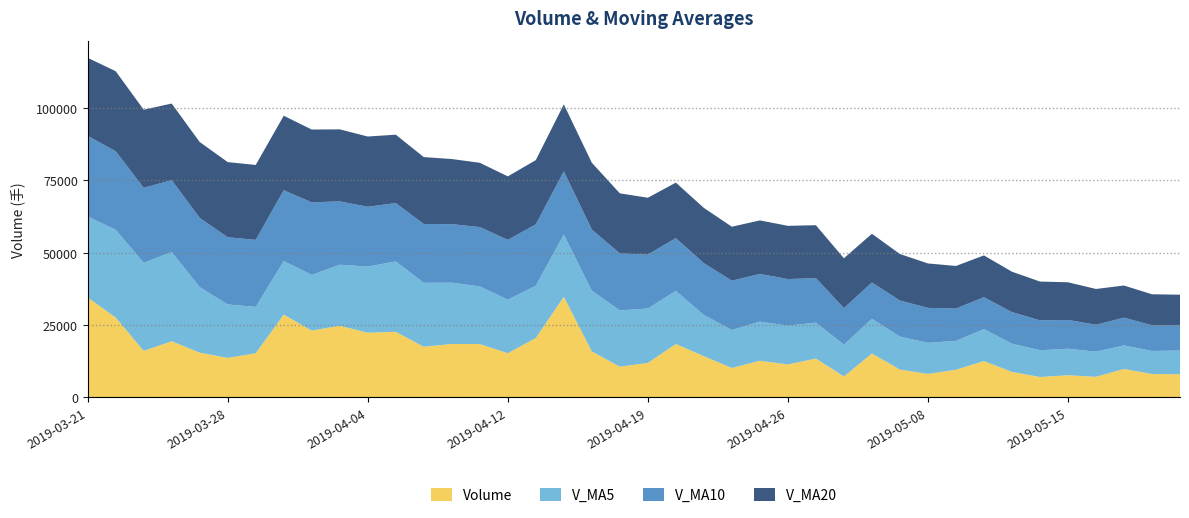

Reading right to left, transcribe all the data shown in this chart.

Volume: 8044.1	8096.2	9870.1	7152.9	7679.0	7081.6	8843.0	12585.0	9589.6	8145.0	9646.2	15185.0	7254.6	13446.6	11417.6	12687.0	10197.6	14261.8	18475.0	11953.2	10635.9	15921.5	34792.5	20557.6	15294.2	18453.6	18492.8	17526.9	22679.1	22388.0	24774.7	23111.8	28636.3	15286.1	13681.7	15485.0	19429.4	16110.2	27619.1	34551.6
V_MA5: 8168.5	7976.0	8125.3	8668.3	9155.6	9248.8	9761.8	11030.2	9964.1	10735.5	11390.0	11998.2	11000.7	12402.1	13407.8	13514.9	13104.7	14249.5	18355.6	18772.2	19440.3	21003.9	21518.2	18065.0	18489.3	19908.1	21172.3	22096.1	24318.0	22839.4	21098.1	19240.2	18503.7	15998.5	18465.1	22639.1	30866.8	30393.9	30339.1	27942.5
V_MA10: 8708.6	8868.9	9577.7	9316.2	9945.6	10319.4	10880.0	11015.4	11183.1	12071.6	12452.5	12551.4	12625.1	15378.9	16090.0	16477.6	17054.3	17883.8	18210.3	18630.7	19674.2	21088.1	21807.1	21191.5	20664.4	20503.1	20206.2	20299.9	20158.2	20652.2	21868.6	25053.5	24448.8	23168.8	23203.8	23919.4	24788.8	25935.8	27104.9	27880.1
V_MA20: 10580.6	10710.1	11101.4	12347.5	13017.8	13398.5	13967.1	14449.6	14696.7	15351.2	16063.3	16819.8	17216.1	18285.2	18377.2	18490.4	18630.3	19091.9	19184.3	19641.5	20771.4	23070.8	23128.0	22180.1	21934.1	22211.2	22497.5	23117.9	23631.6	24266.2	24880.2	25146.8	25737.2	25870.6	25960.0	26197.2	26447.8	26974.1	27643.7	26954.7